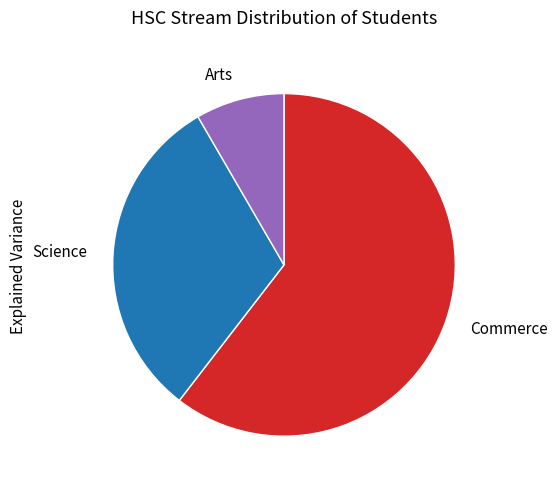

The Arts slice represents 8% of the pie. True or false?

True